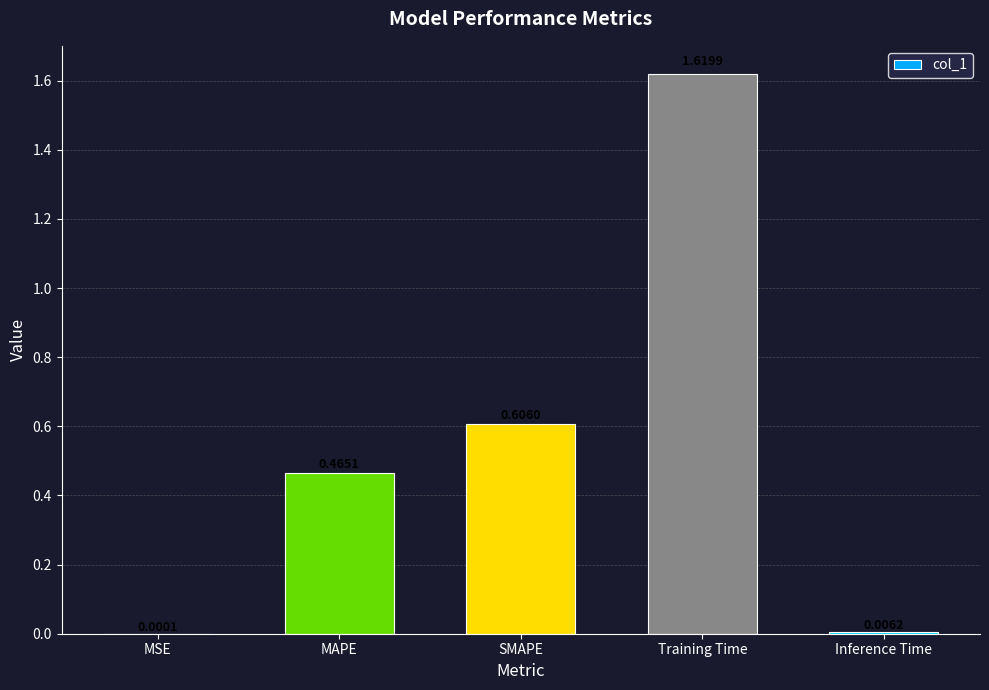

What is the sum of all values?

2.7